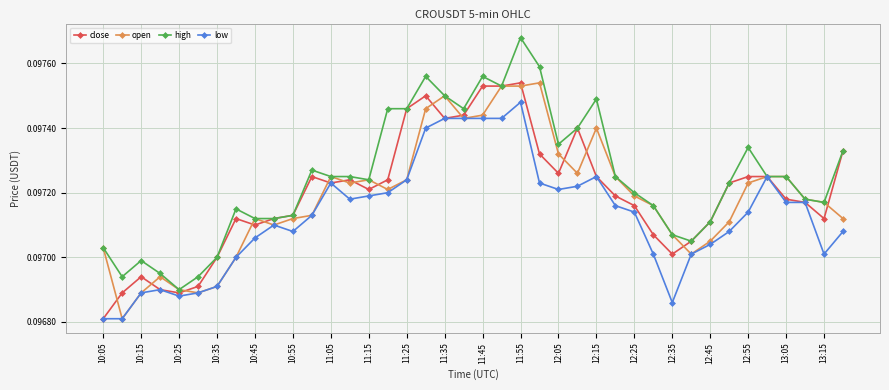

At how many categories does at least one series exceed 0?

40